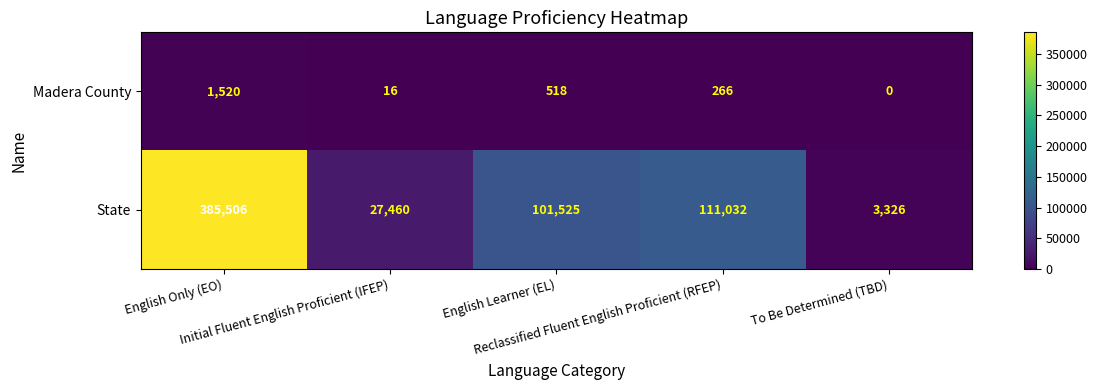

What is the total value across all series at Initial Fluent English Proficient (IFEP)?

27476